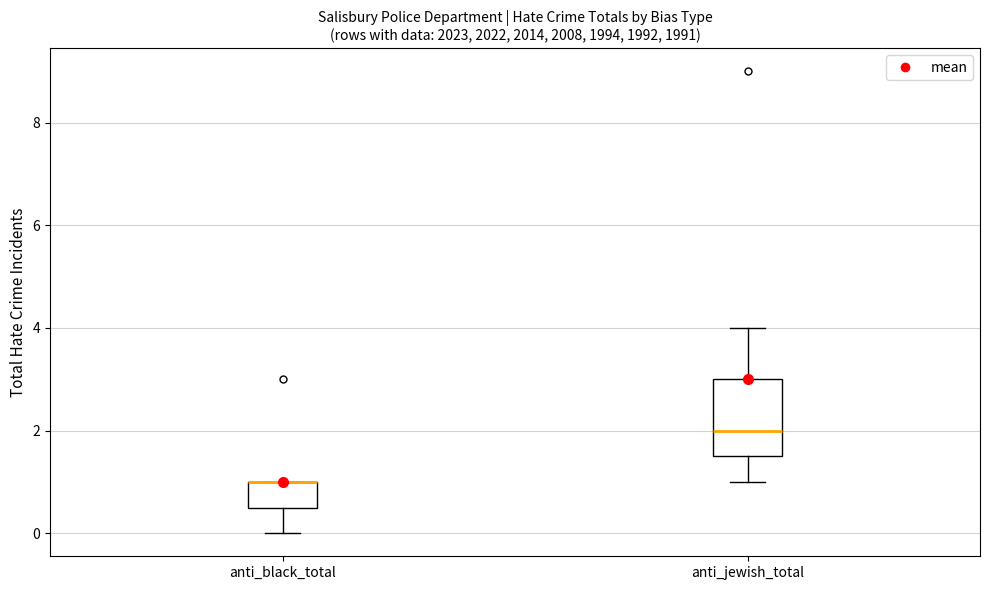

Reading left to right, transcribe this box plot: for each box, give where its median line is, the range the box spans, and where its two whiskers end, as read against the y-axis. The values are not printed on the chart, so give them approximately, as read against the axis.

anti_black_total: median 1.0 (drawn on the box's upper edge), box 0.6 to 1.0, whiskers 0.0 to 1.0
anti_jewish_total: median 2.0, box 1.6 to 3.0, whiskers 1.0 to 4.0